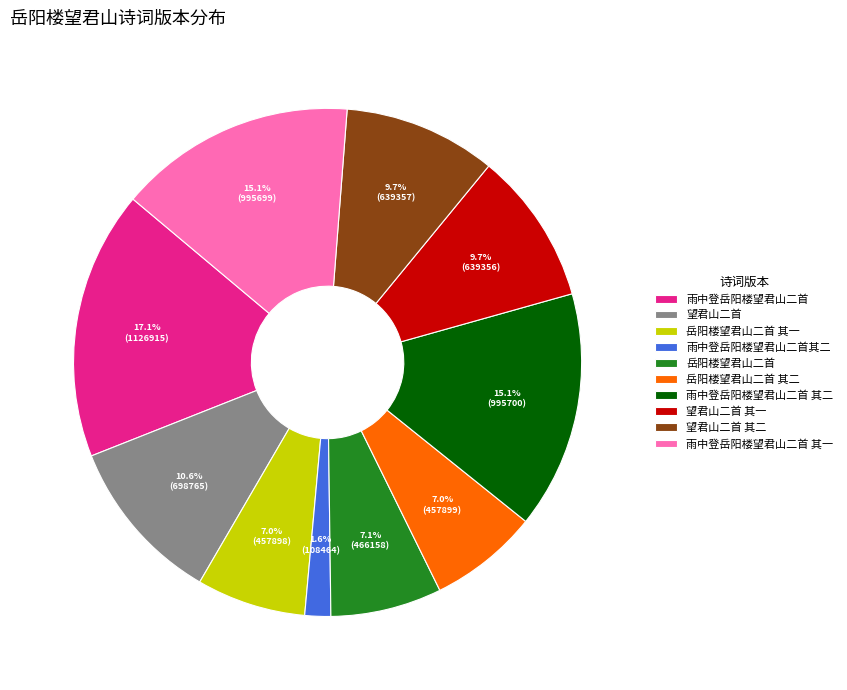

Do 岳阳楼望君山二首 其二 and 岳阳楼望君山二首 其一 together represent more than half of the pie?

No